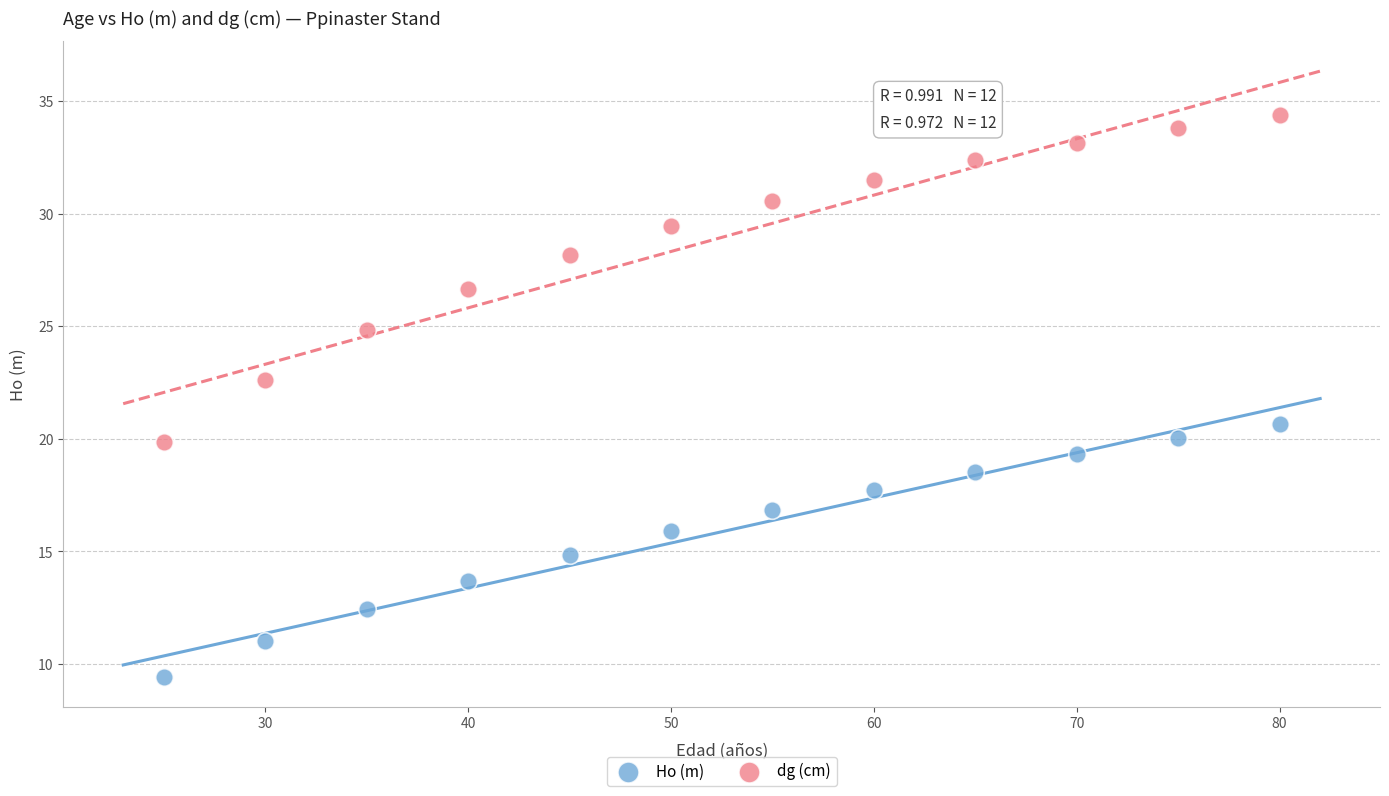

Across all data points, what is the range of X values (max minus min)?

55.0